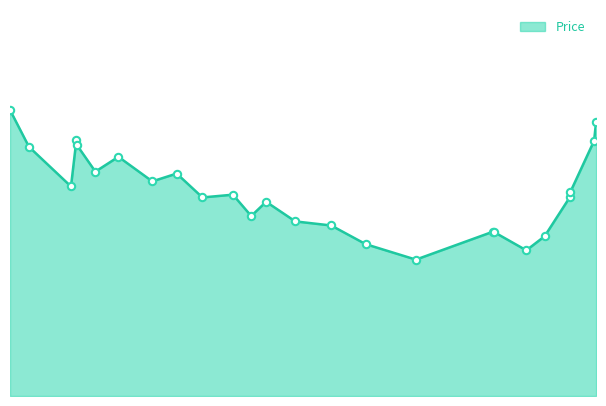

Is this an area chart (filled region under the line)?

Yes